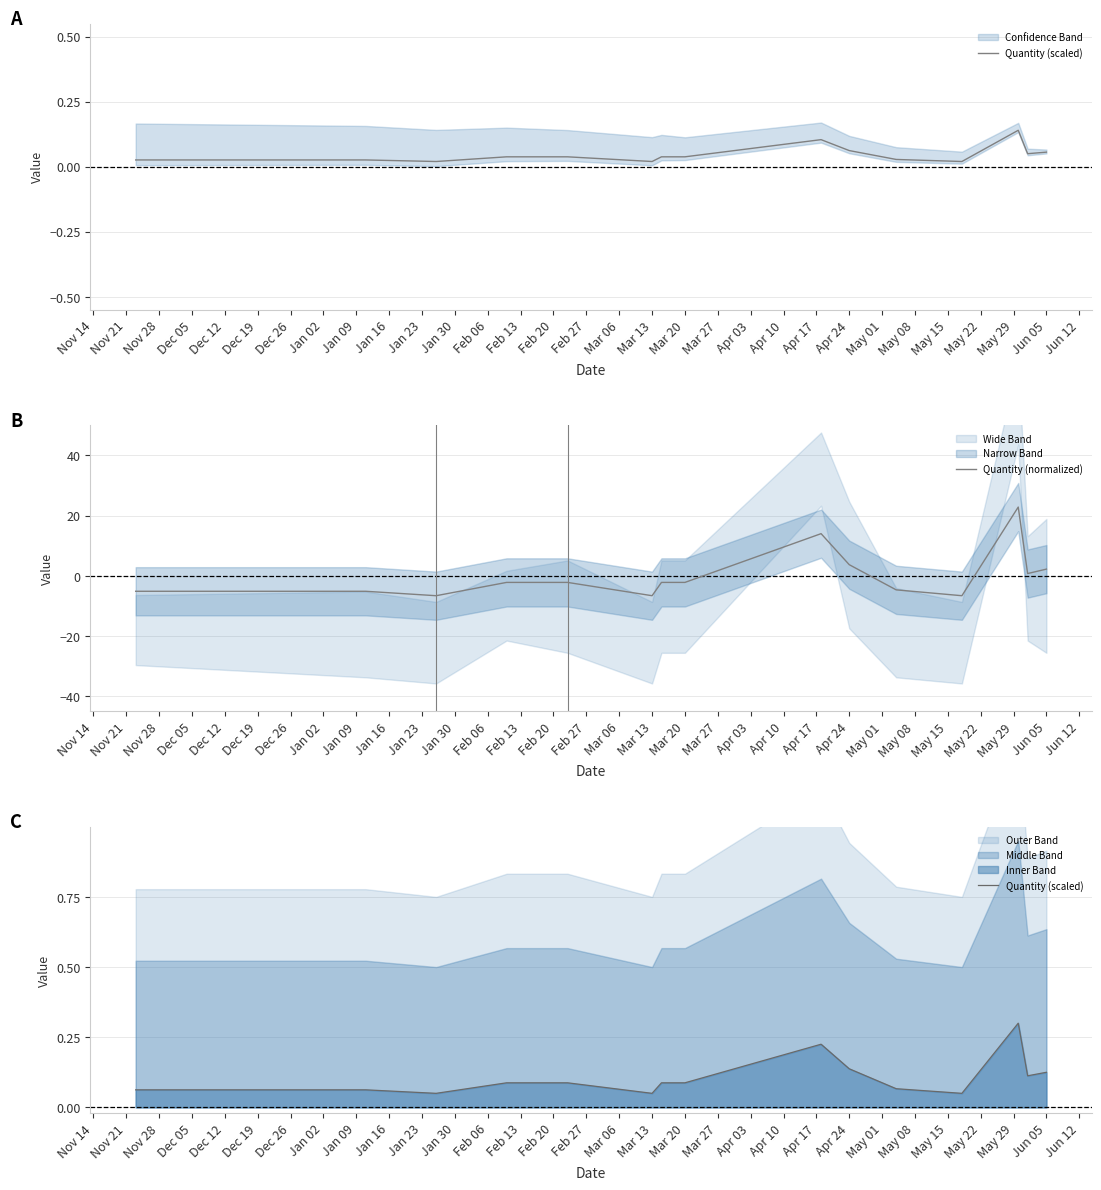

What is the value of the Quantity (normalized) point at the 10th from the left?

3.7